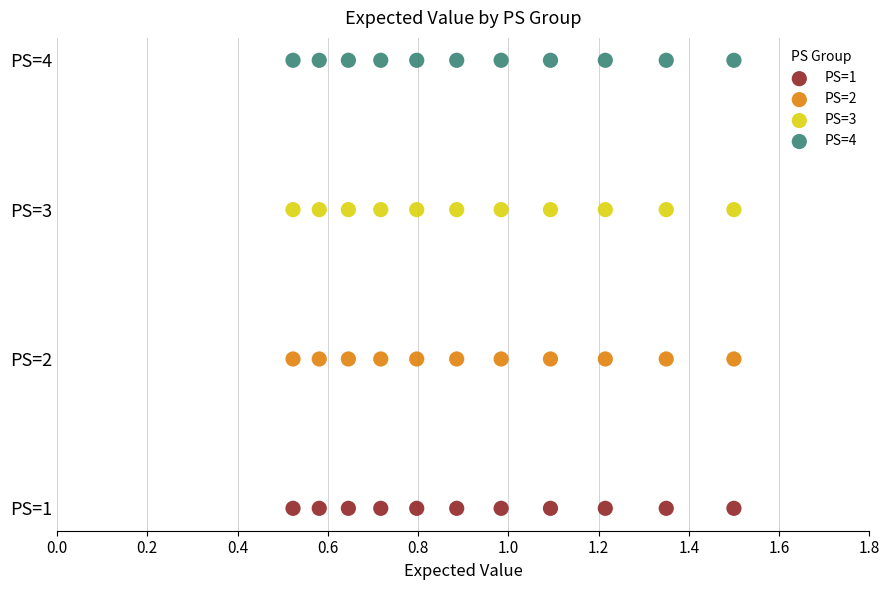

What are all the series names shown in the legend?

PS=1, PS=2, PS=3, PS=4